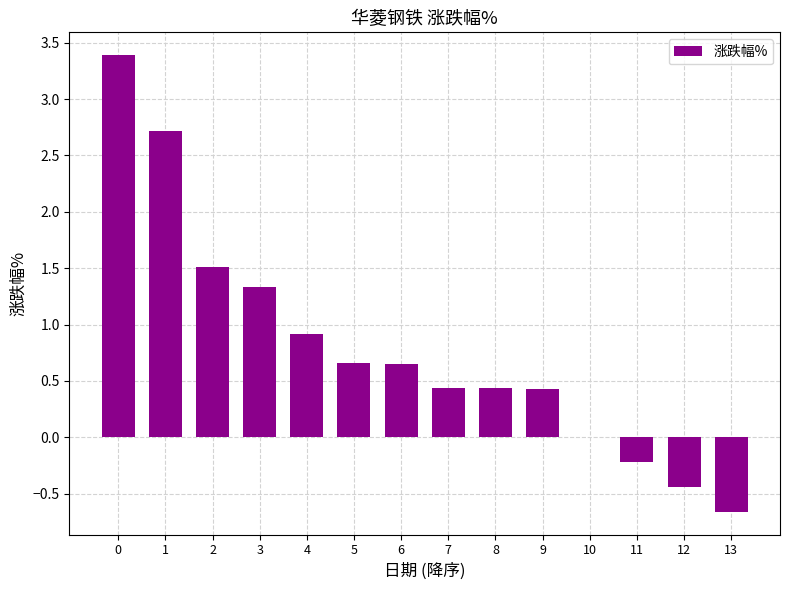

What is the approximate value at 9?

0.4